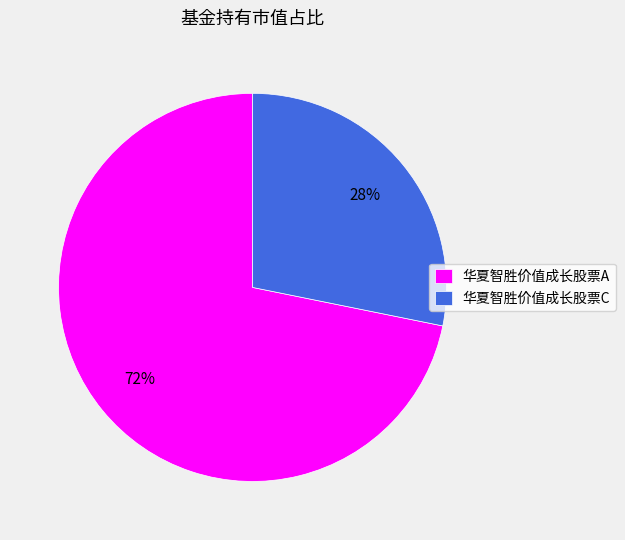

To the nearest percent, what is the difference between the largest and smallest slice percentages?

44%